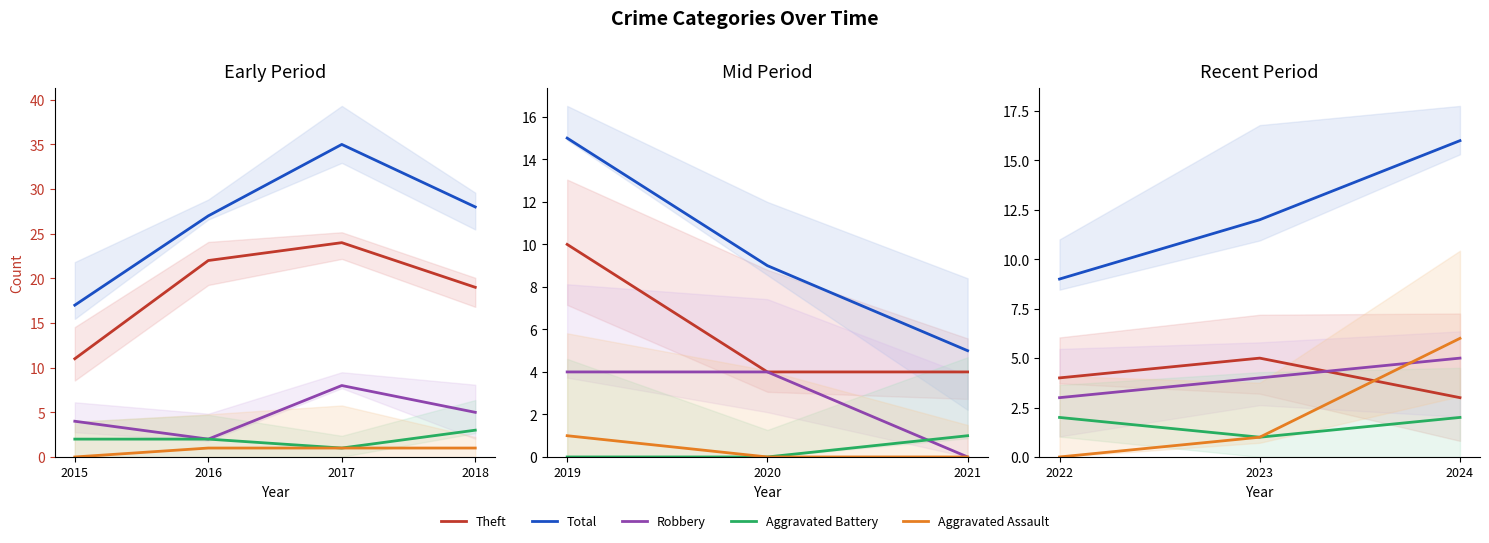

Which category has the highest value across all series?

2017